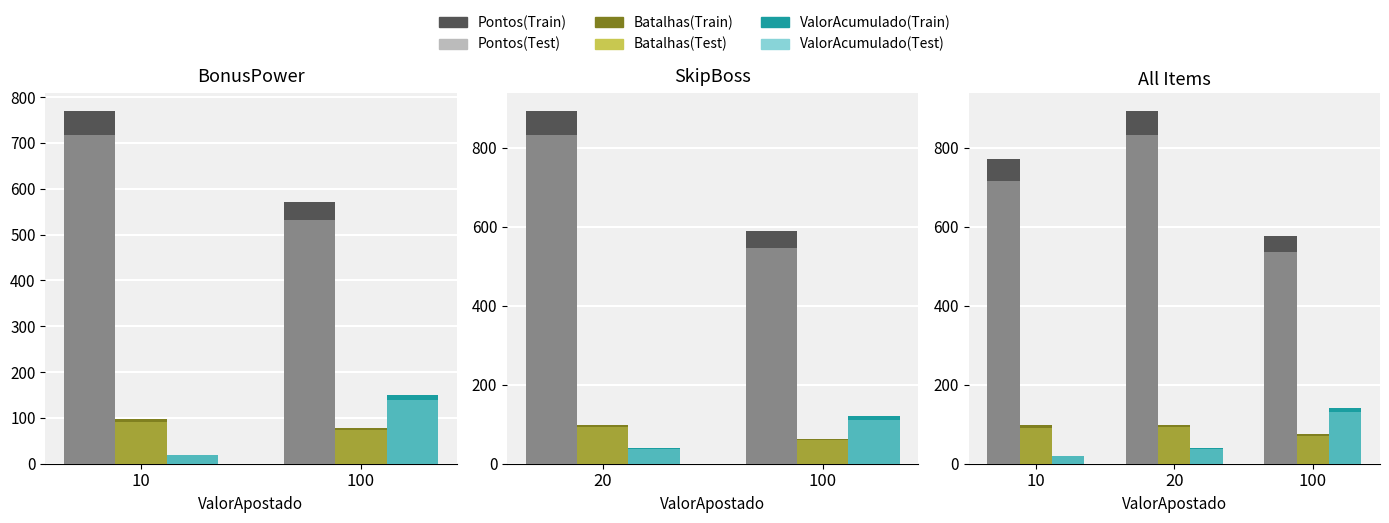

At which category does the chart reach its minimum across all series?

10